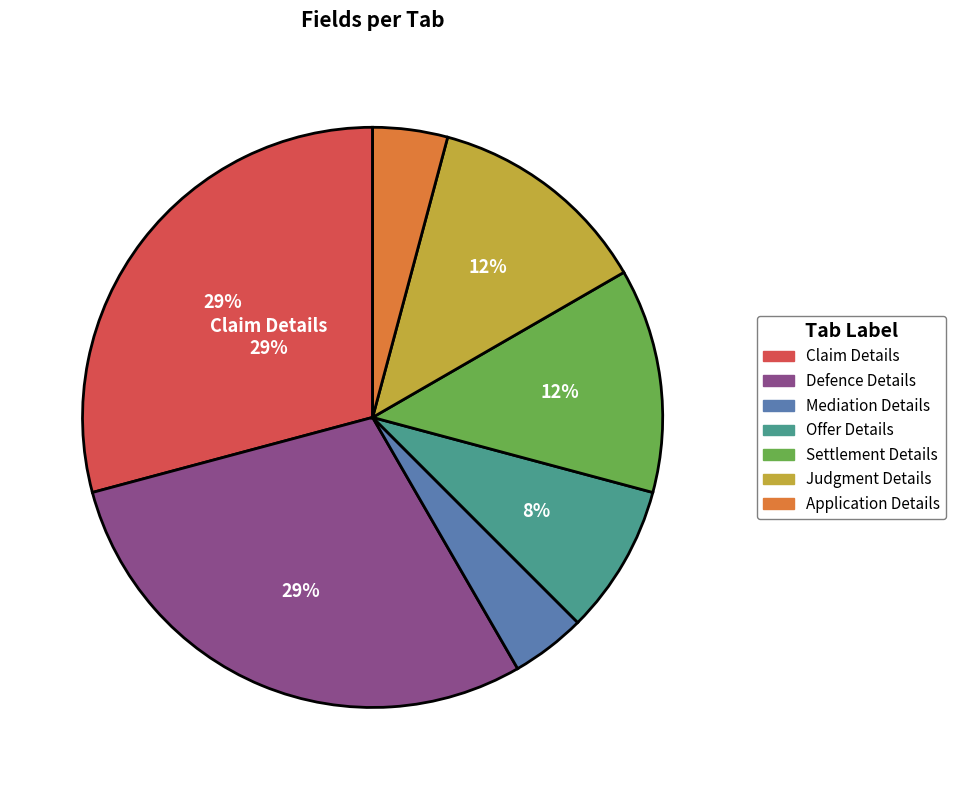

To the nearest percent, what is the average slice percentage?

14%